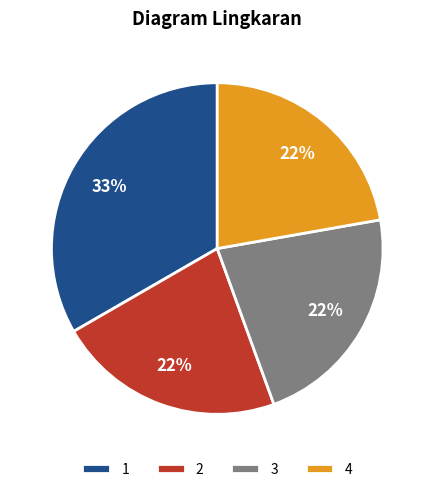

What is the largest slice in the pie chart?

1